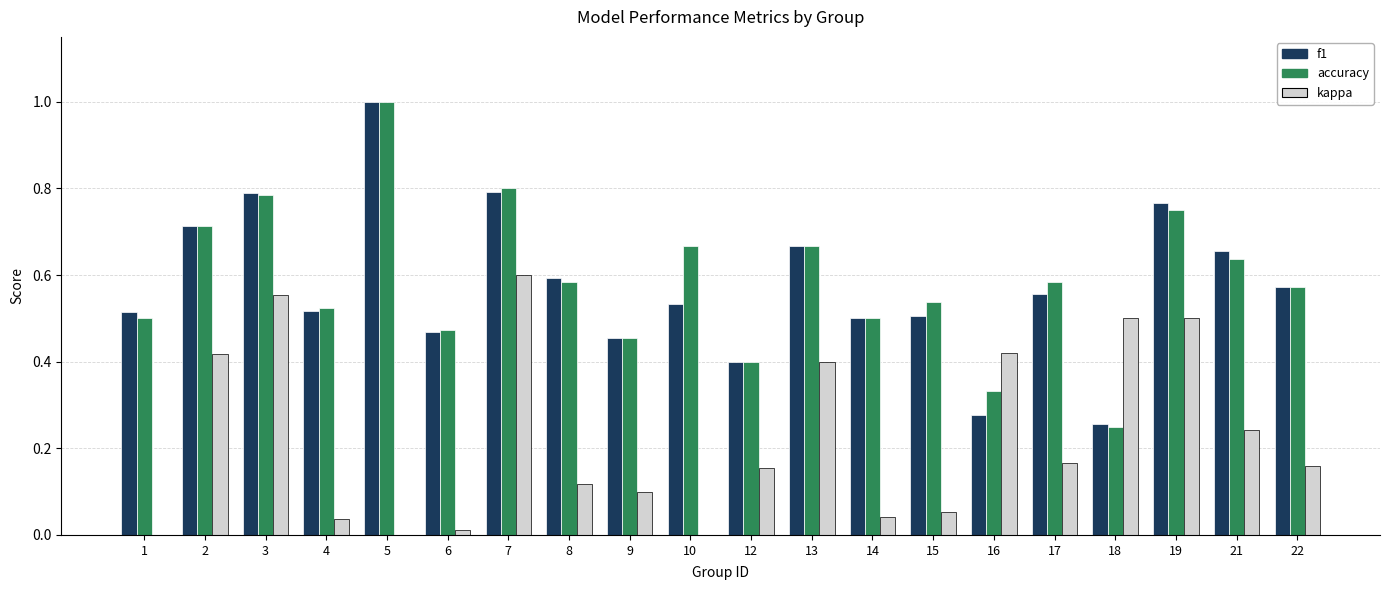

Is the value of f1 at 22 greater than the value of kappa at 7?

No